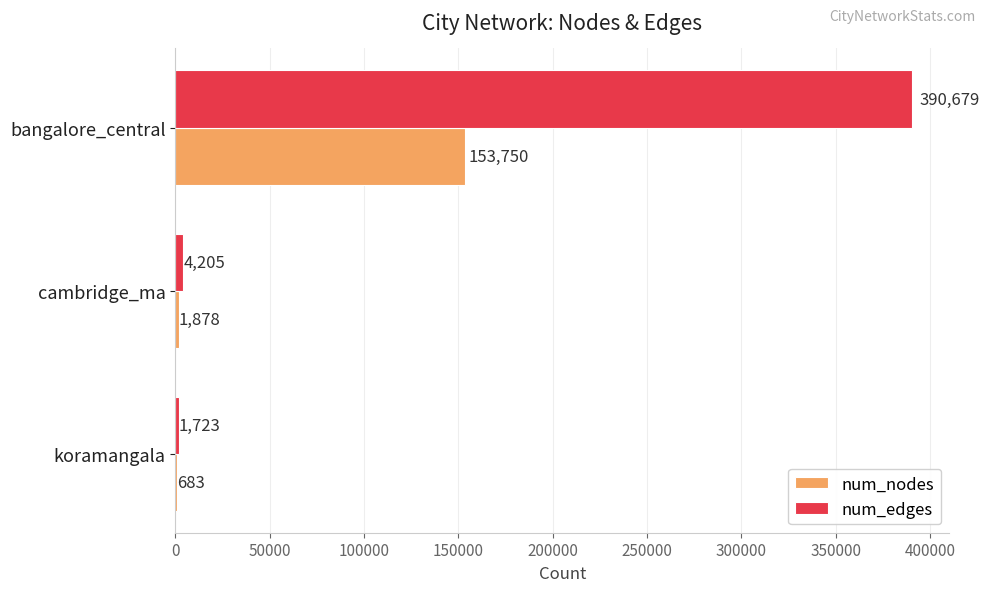

Is it true that num_nodes equals 1878 at cambridge_ma?

True